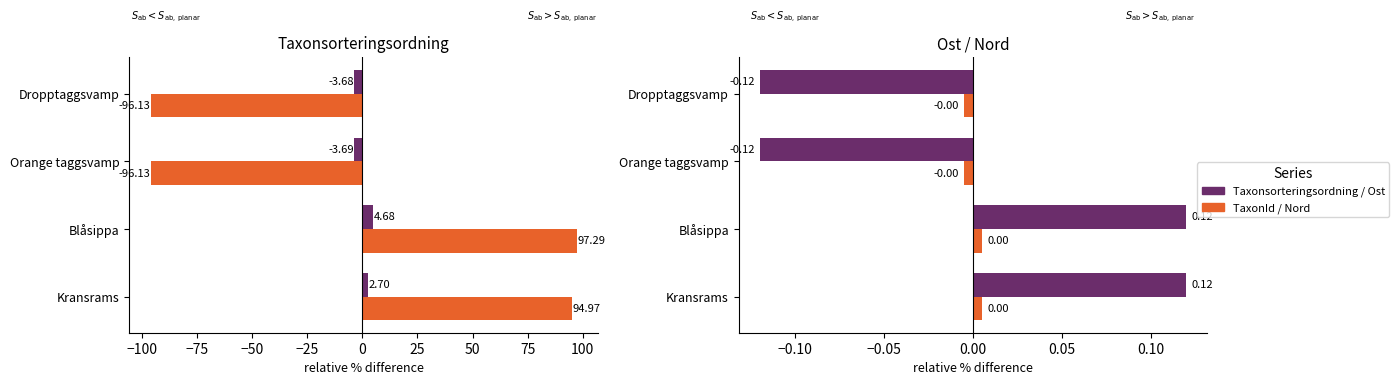

How many values in Nord are below zero?

2